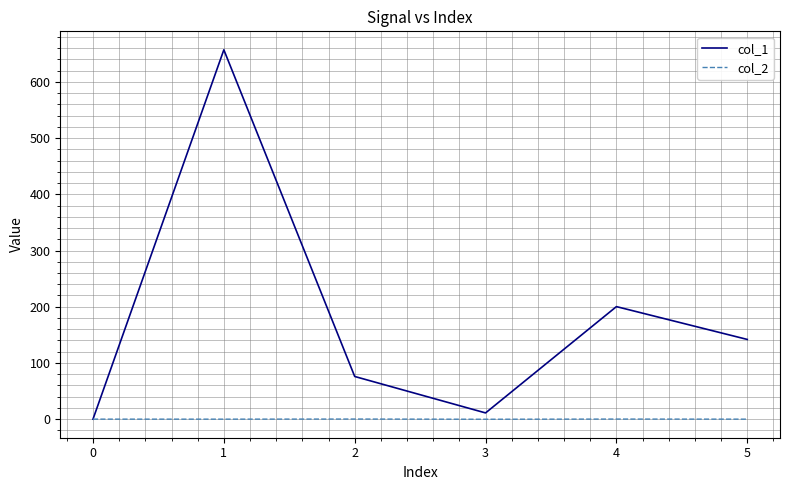

Which series has the widest spread of values?

col_1